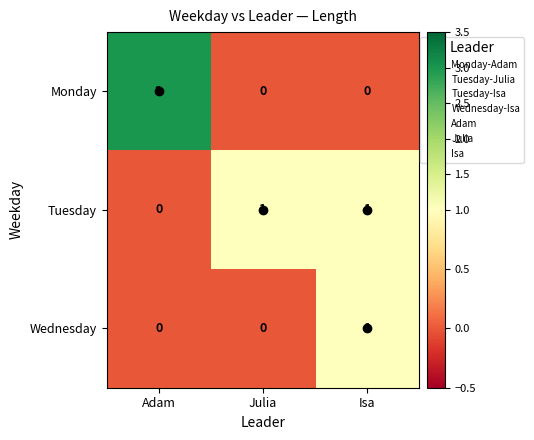

Rank the series by their average value, from lowest to highest.

Wednesday, Tuesday, Monday